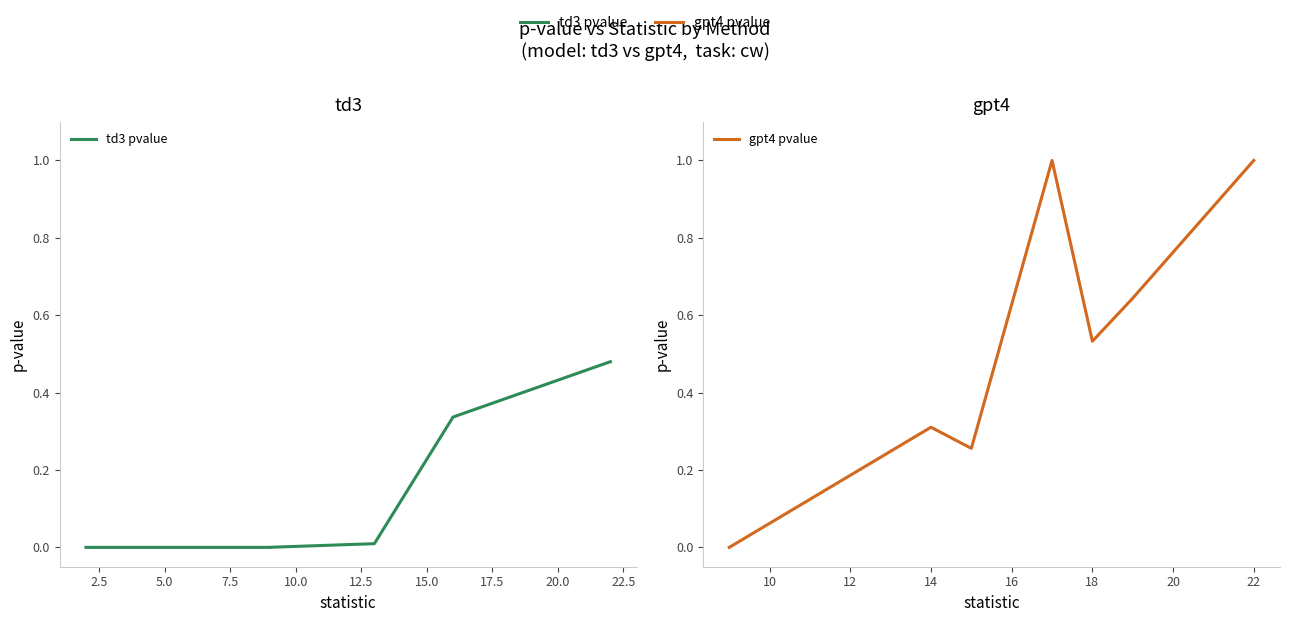

What are all the series names shown in the legend?

td3 pvalue, gpt4 pvalue